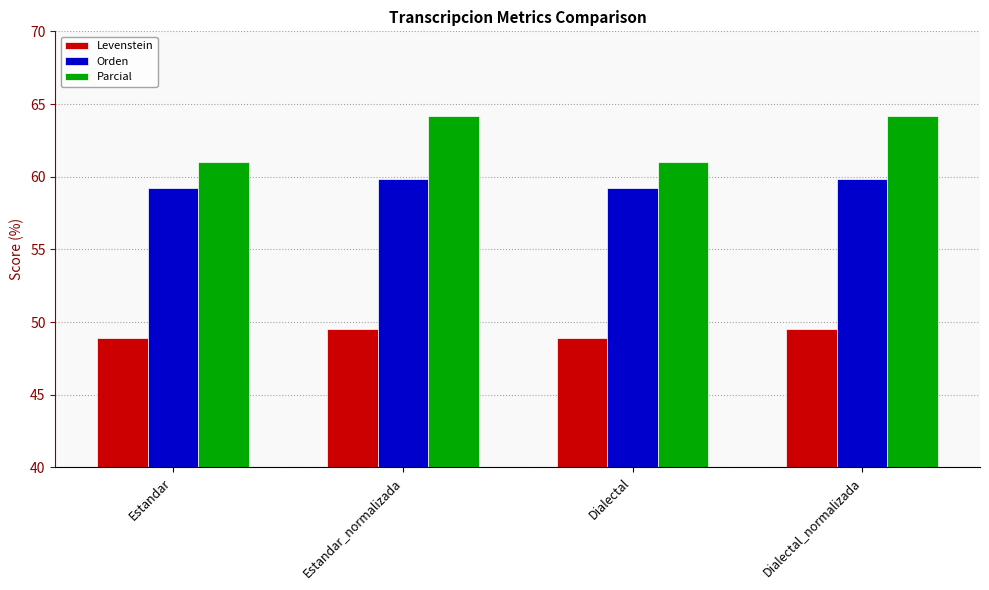

What are all the series names shown in the legend?

Levenstein, Orden, Parcial